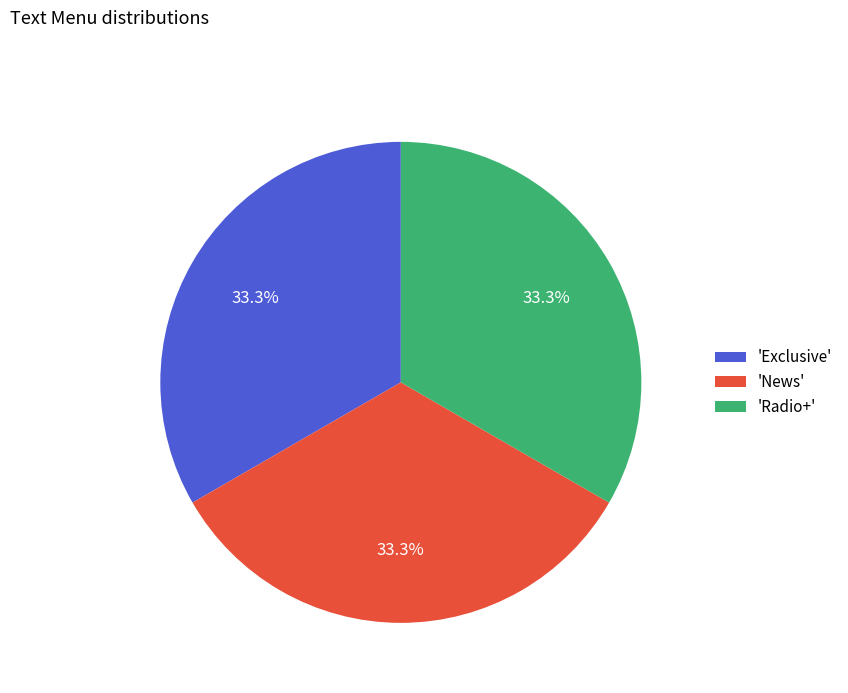

How many slices are in this pie chart?

3